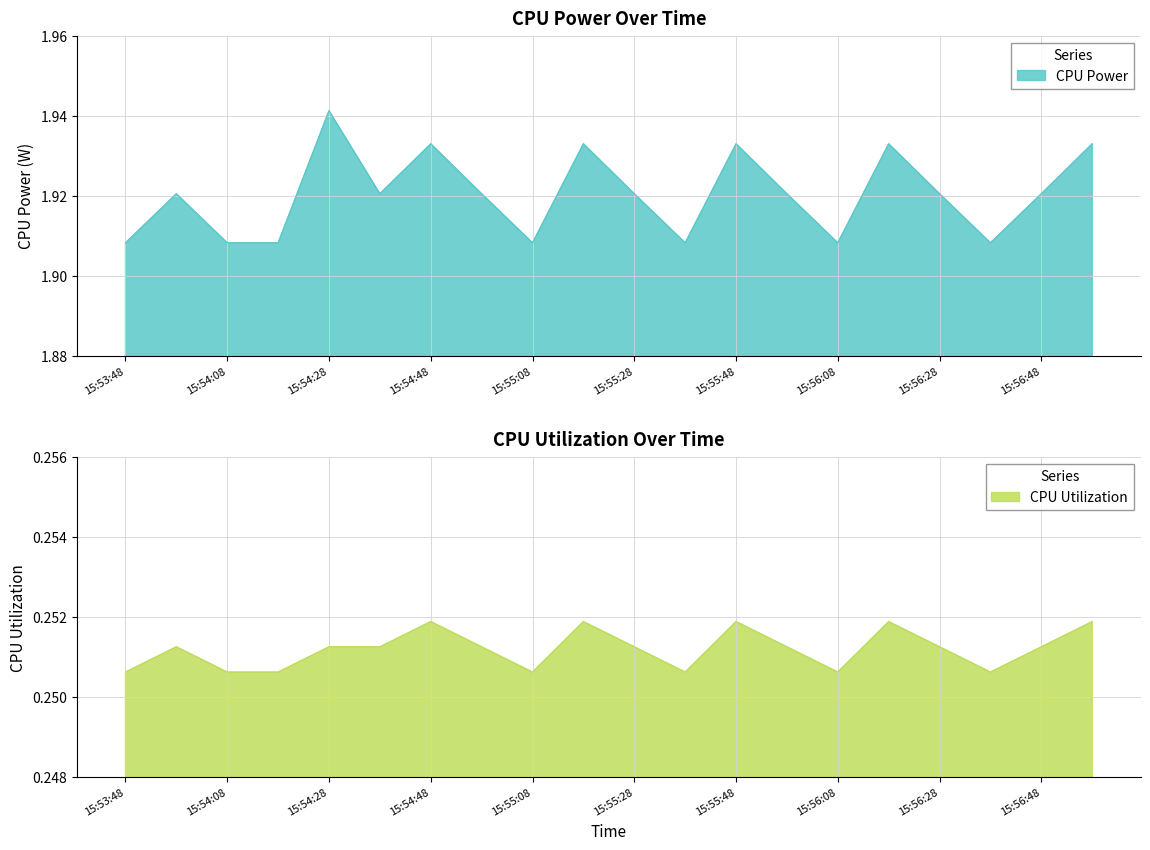

Reading left to right, extract all data points from this chart.

CPU Power: 1.9	1.9	1.9	1.9	1.9	1.9	1.9	1.9	1.9	1.9	1.9	1.9	1.9	1.9	1.9	1.9	1.9	1.9	1.9	1.9
CPU Utilization: 0.3	0.3	0.3	0.3	0.3	0.3	0.3	0.3	0.3	0.3	0.3	0.3	0.3	0.3	0.3	0.3	0.3	0.3	0.3	0.3